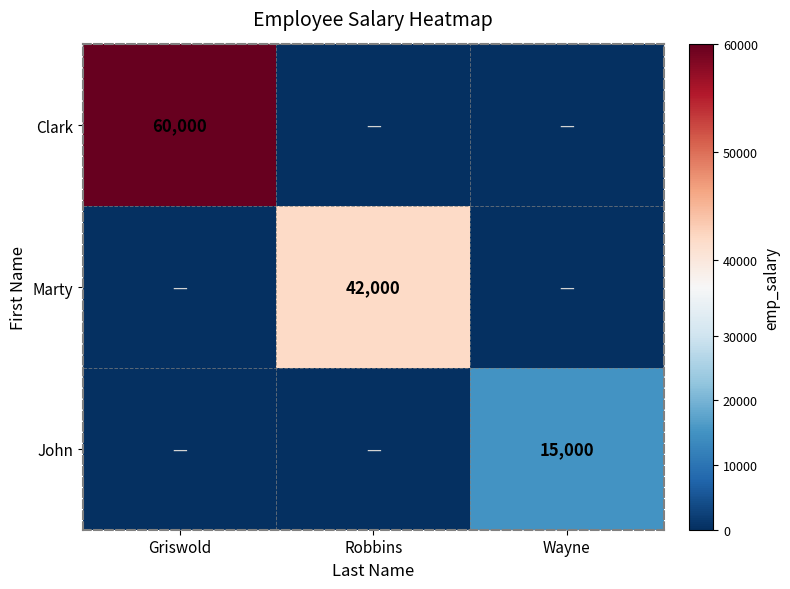

The Clark series shows 60000 at Griswold. True or false?

True